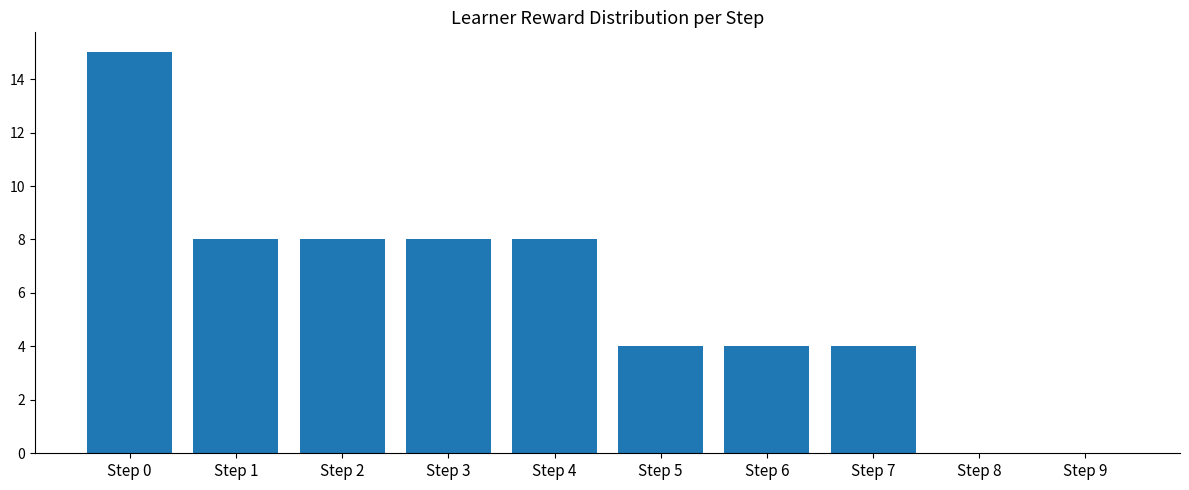

How many categories are shown in the chart?

10